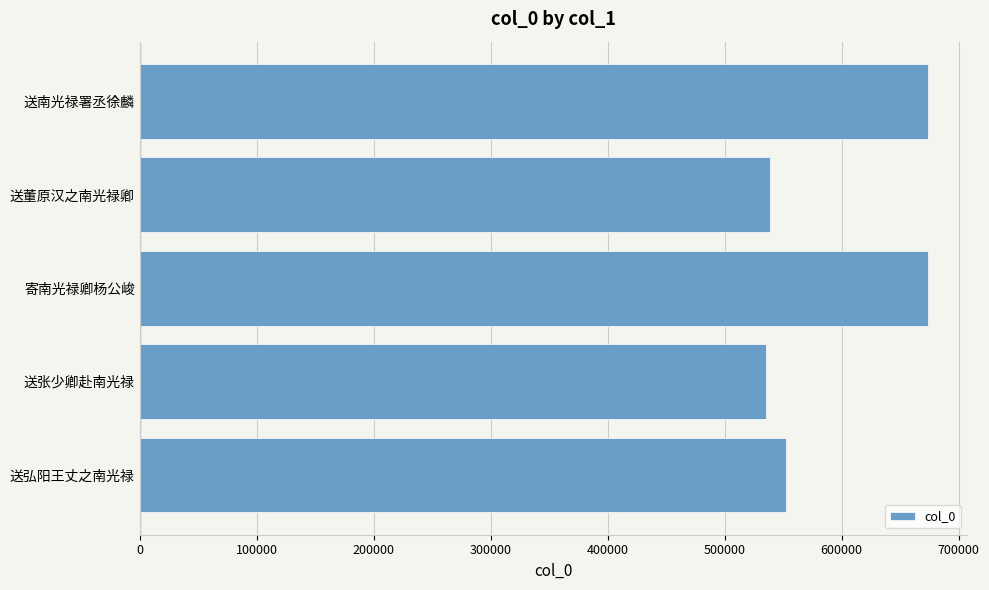

What is the difference between the maximum and minimum values?

138762